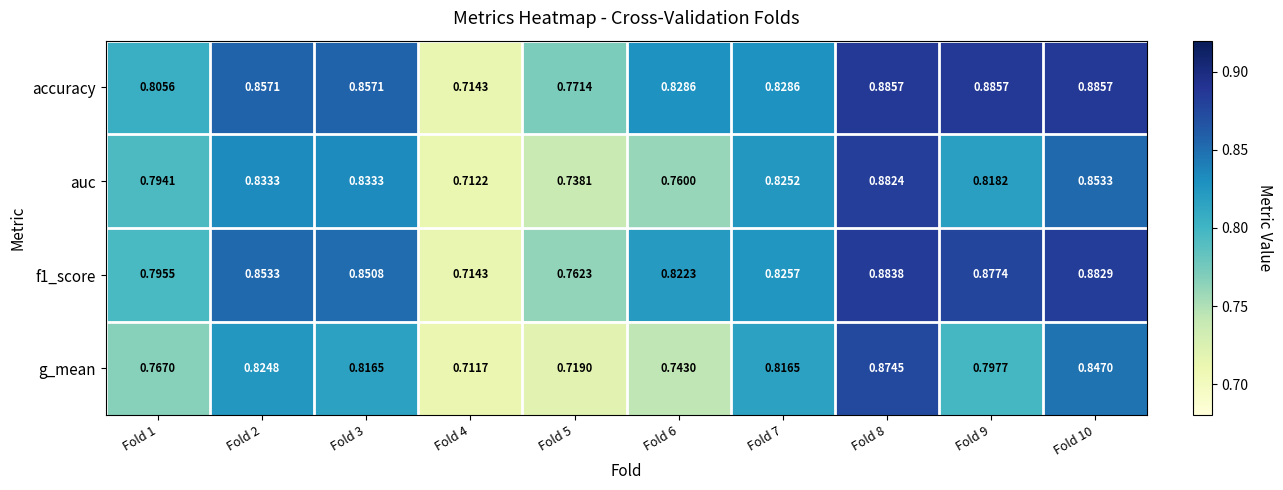

Is the value of g_mean at Fold 2 greater than the value of auc at Fold 5?

Yes